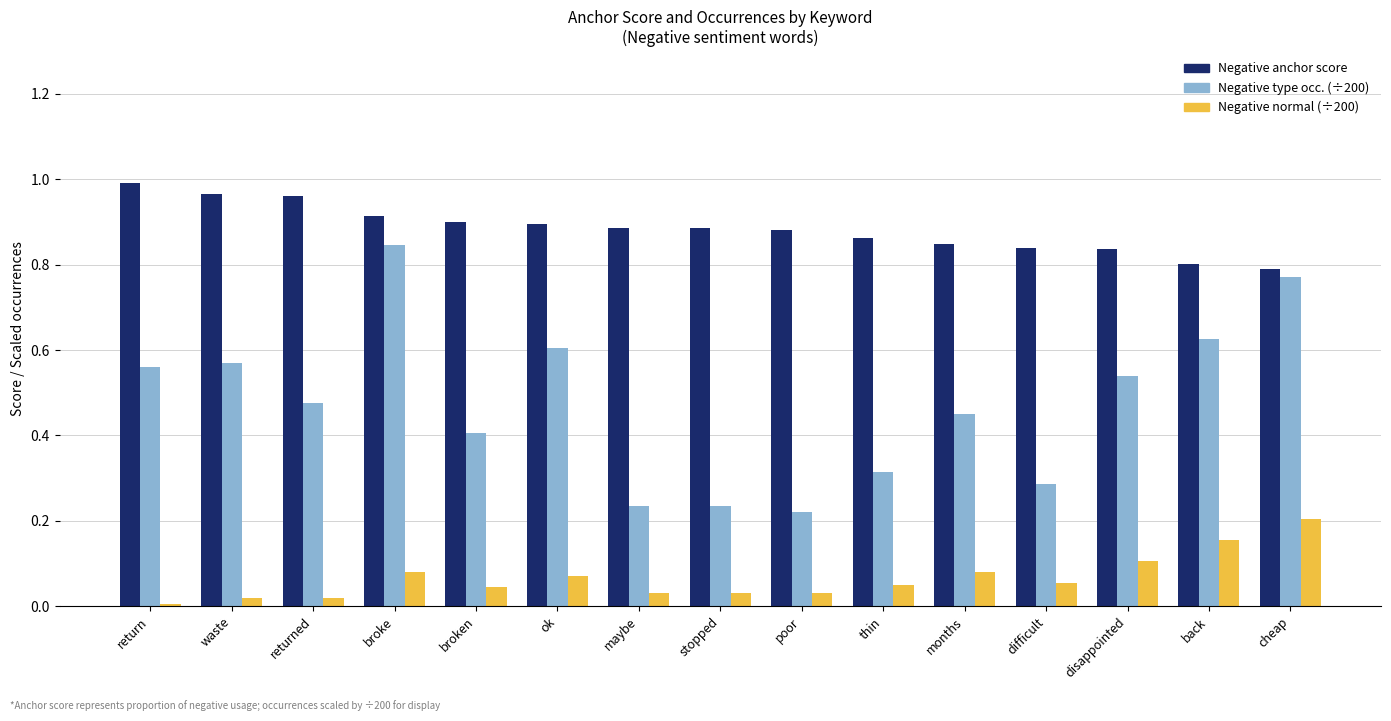

Which category has the highest value in the Negative type occ. (÷200) series?

broke